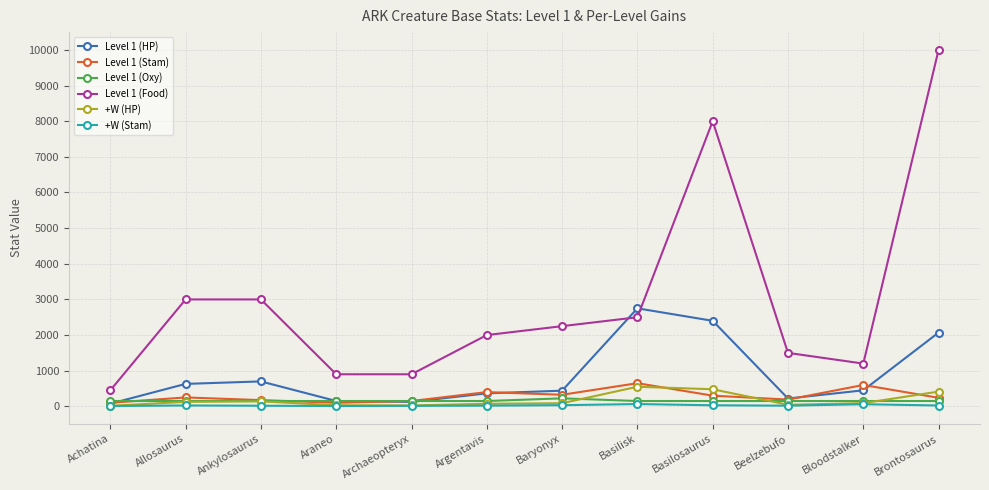

Which category has the highest value across all series?

Brontosaurus